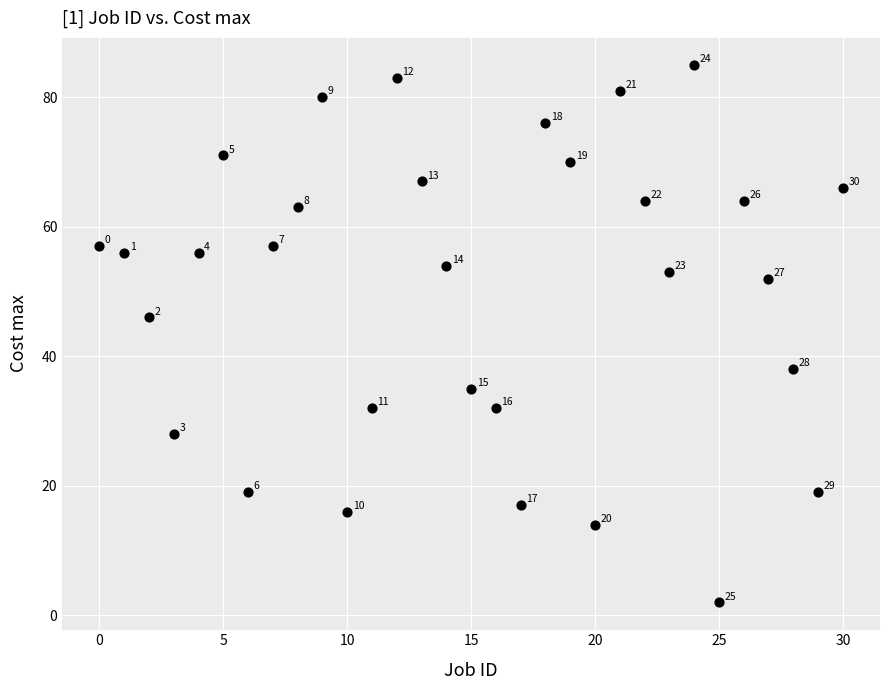

What is the range of Y values (max minus min)?

83